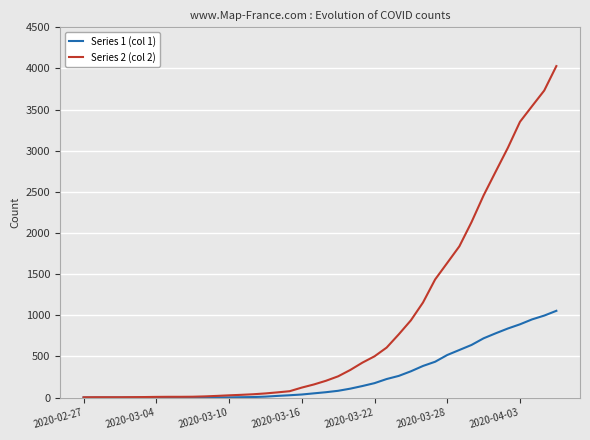

Which series has the largest total across all categories?

Series 2 (col 2)